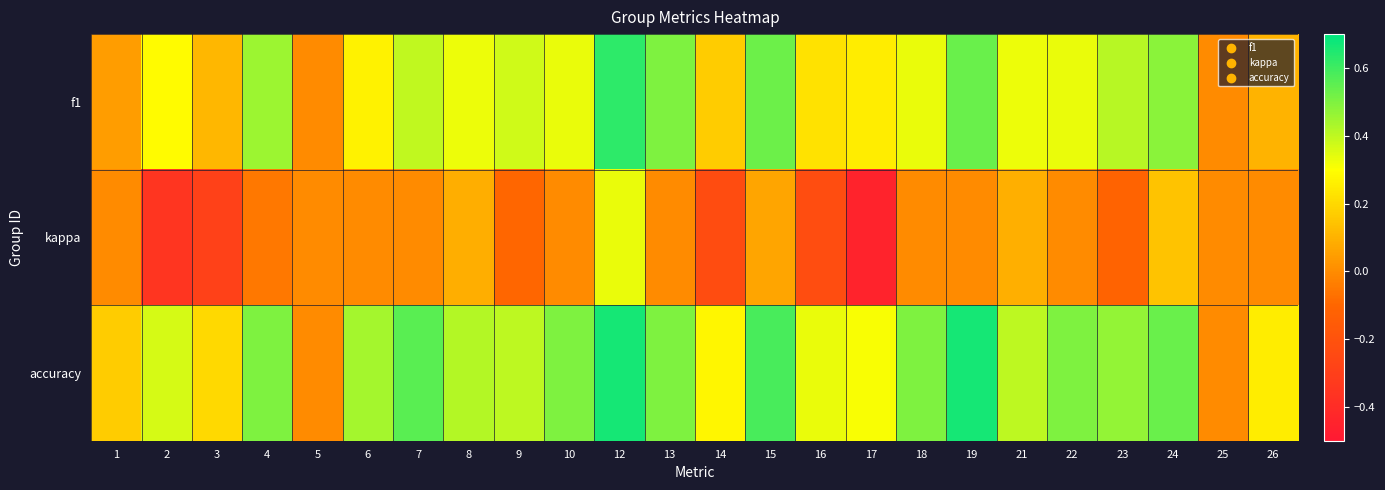

Reading left to right, list all the values displayed in this chart.

f1: 1=0.0	2=0.3	3=0.1	4=0.5	5=0.0	6=0.3	7=0.4	8=0.3	9=0.4	10=0.3	12=0.6	13=0.5	14=0.2	15=0.5	16=0.2	17=0.3	18=0.3	19=0.5	21=0.3	22=0.3	23=0.4	24=0.5	25=0.0	26=0.1
kappa: 1=0.0	2=-0.4	3=-0.3	4=-0.1	5=0.0	6=0.0	7=0.0	8=0.1	9=-0.1	10=0.0	12=0.3	13=0.0	14=-0.2	15=0.1	16=-0.2	17=-0.4	18=0.0	19=0.0	21=0.1	22=0.0	23=-0.1	24=0.1	25=0.0	26=0.0
accuracy: 1=0.2	2=0.4	3=0.2	4=0.5	5=0.0	6=0.4	7=0.6	8=0.4	9=0.4	10=0.5	12=0.7	13=0.5	14=0.3	15=0.6	16=0.3	17=0.3	18=0.5	19=0.7	21=0.4	22=0.5	23=0.5	24=0.5	25=0.0	26=0.2